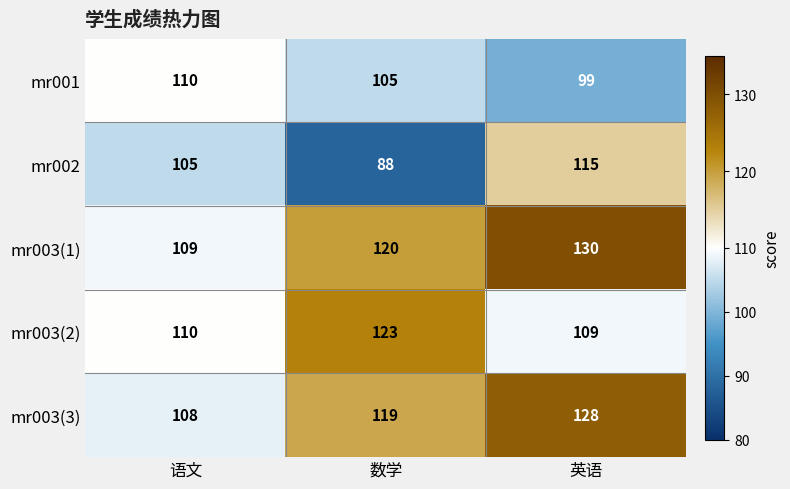

What is the approximate value of mr003(3) at 语文, to the nearest 5?

110